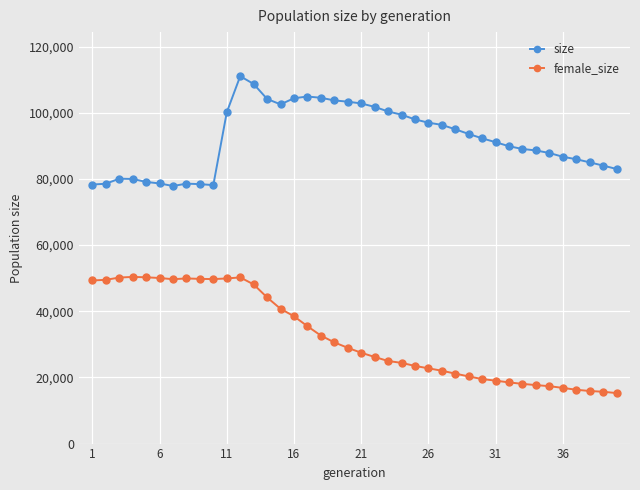

True or false: size and female_size intersect in this chart.

False